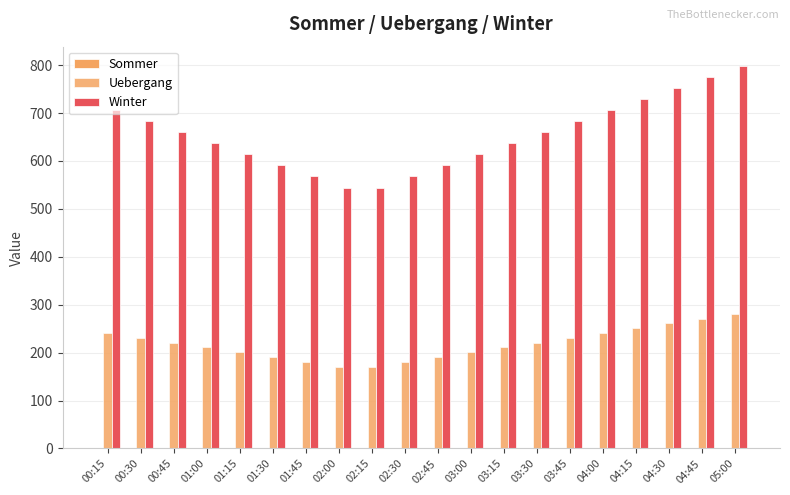

The value of Uebergang at 01:45 is 181.0. True or false?

True